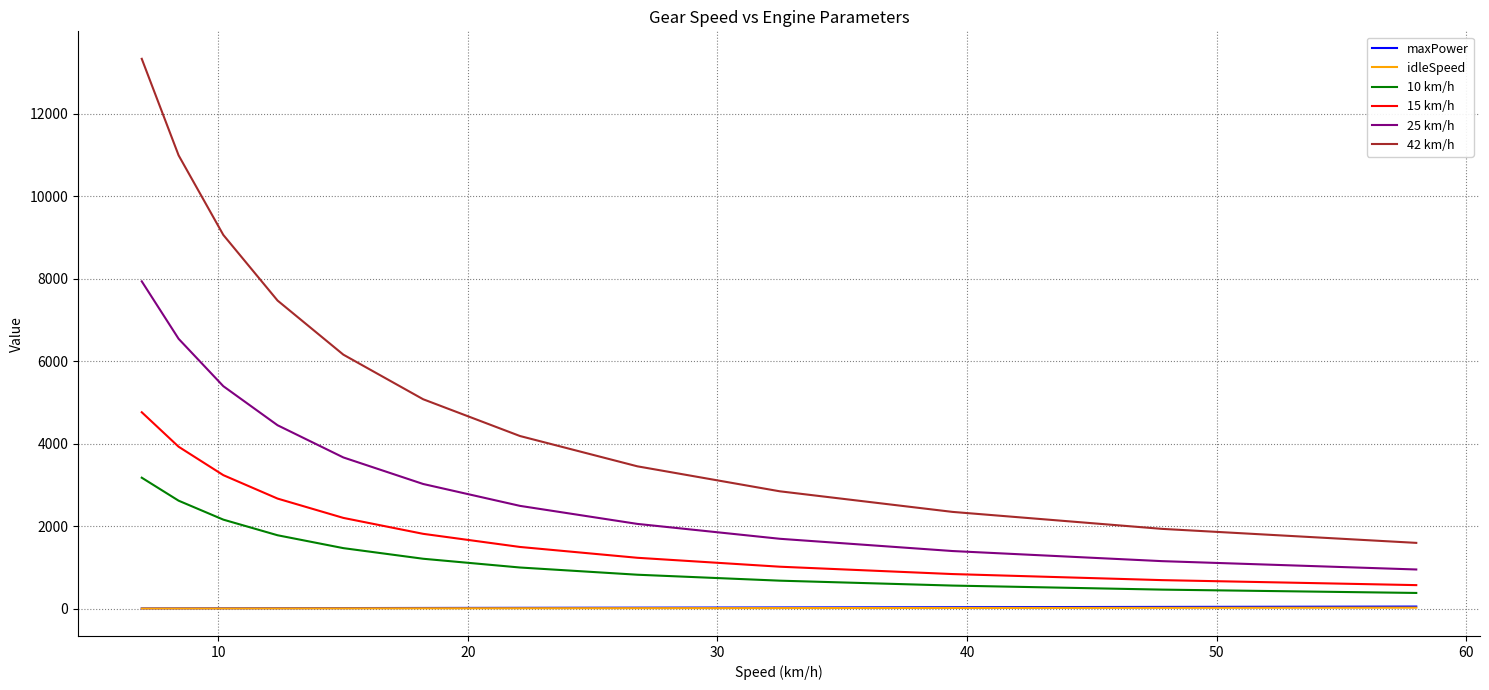

True or false: idleSpeed and 42 km/h cross at least once.

False